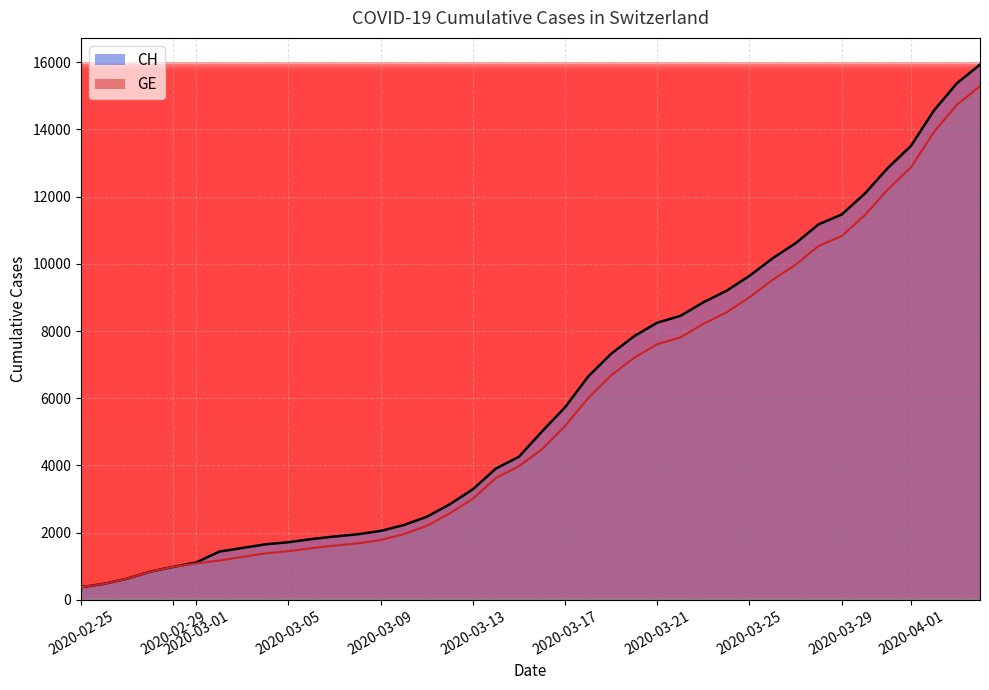

List the series in order of their peak value, lowest first.

GE, CH